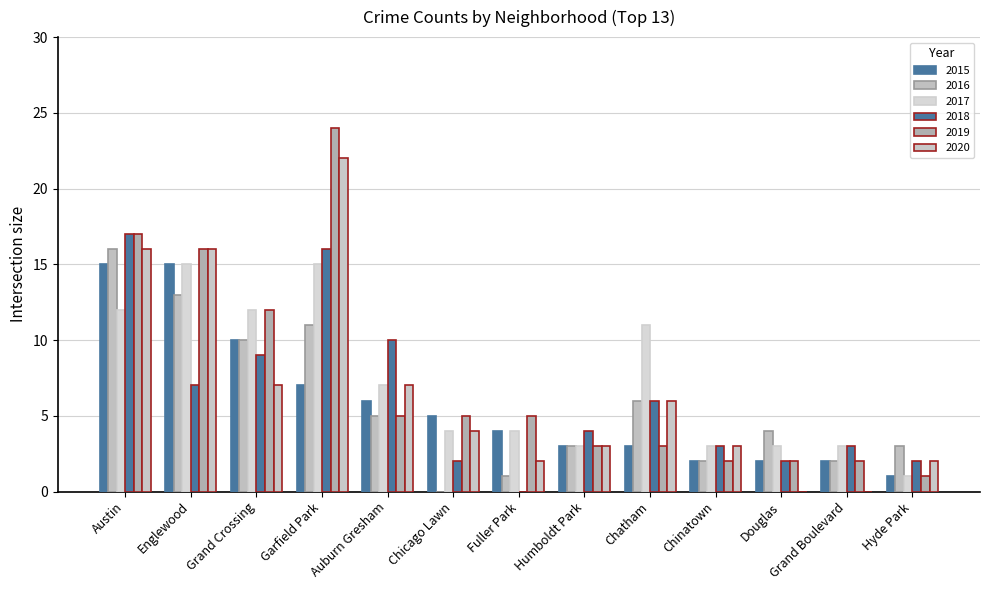

How many groups of bars are there?

13